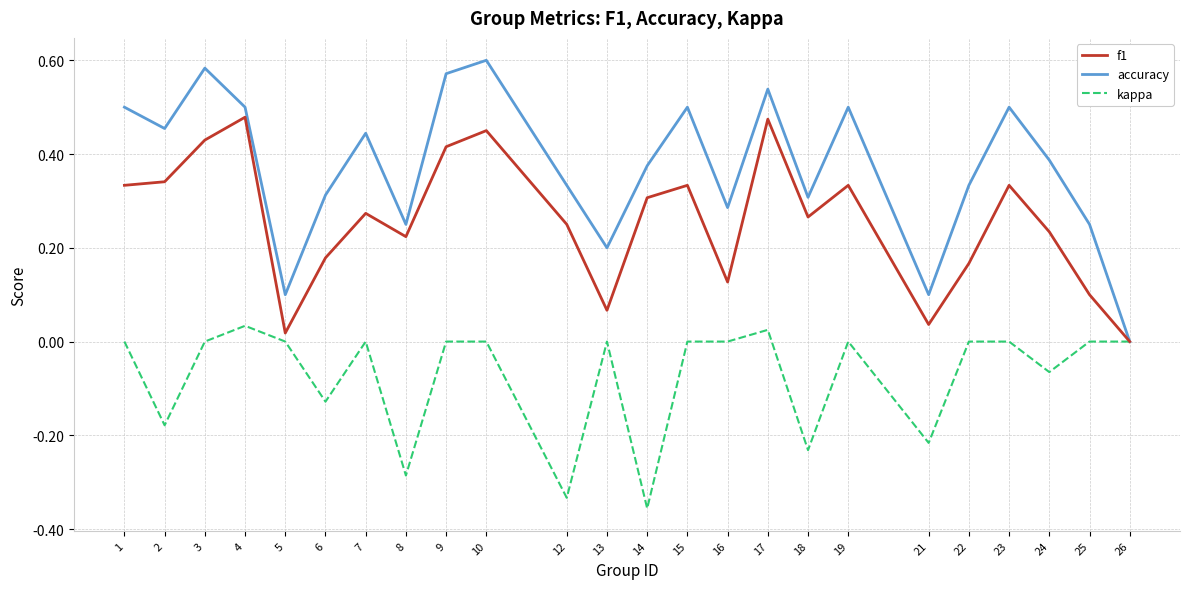

True or false: kappa has a value of -0.3 at 9.

False